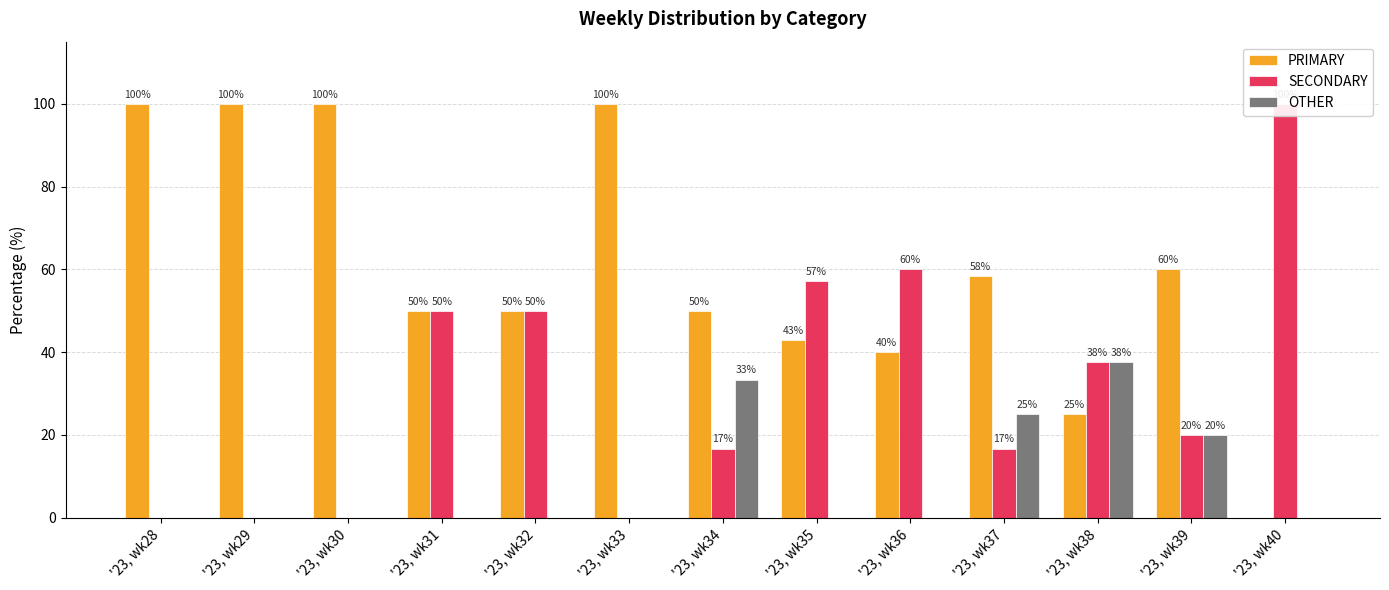

Rank the categories by SECONDARY value from lowest to highest.

'23, wk28, '23, wk29, '23, wk30, '23, wk33, '23, wk34, '23, wk37, '23, wk39, '23, wk38, '23, wk31, '23, wk32, '23, wk35, '23, wk36, '23, wk40